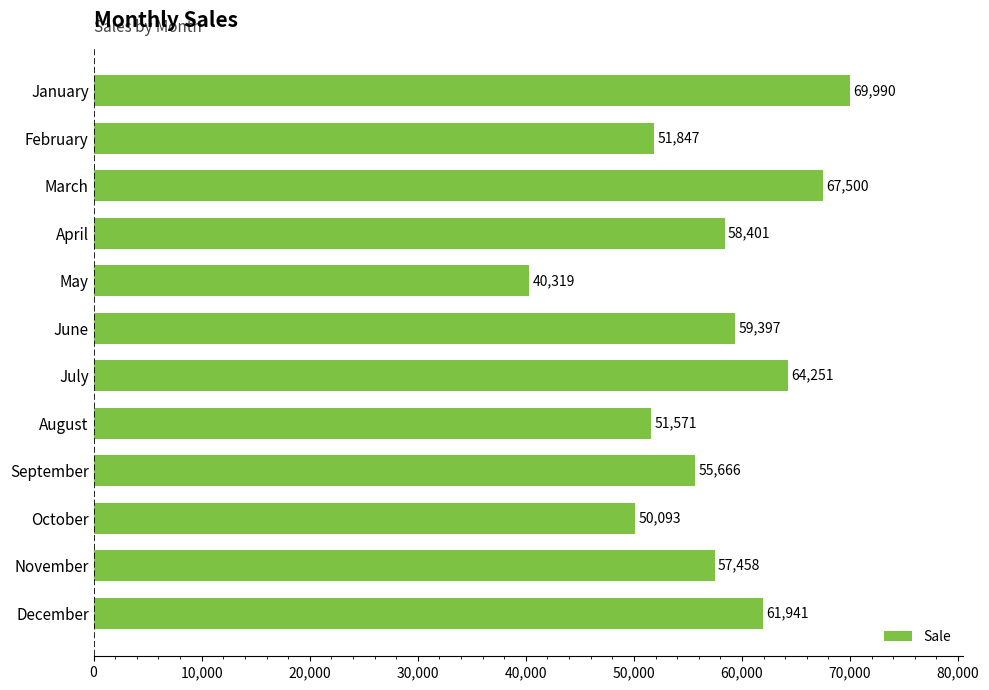

What is the value of the 1st bar from the top?

69990